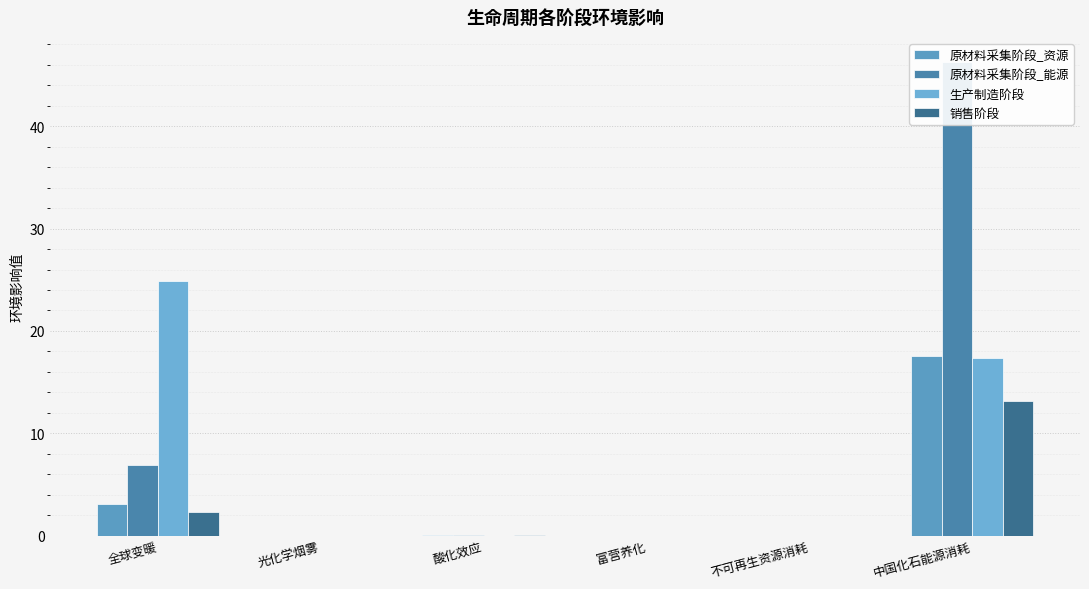

At which label is 销售阶段 closest to 6?

全球变暖